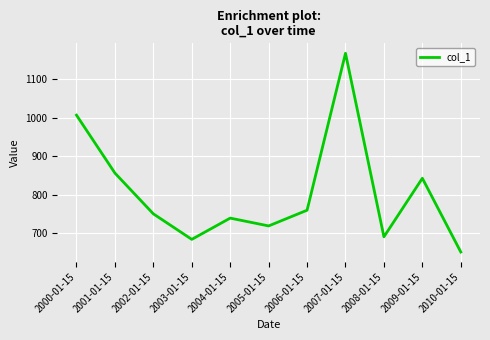

What is the average value?

806.1